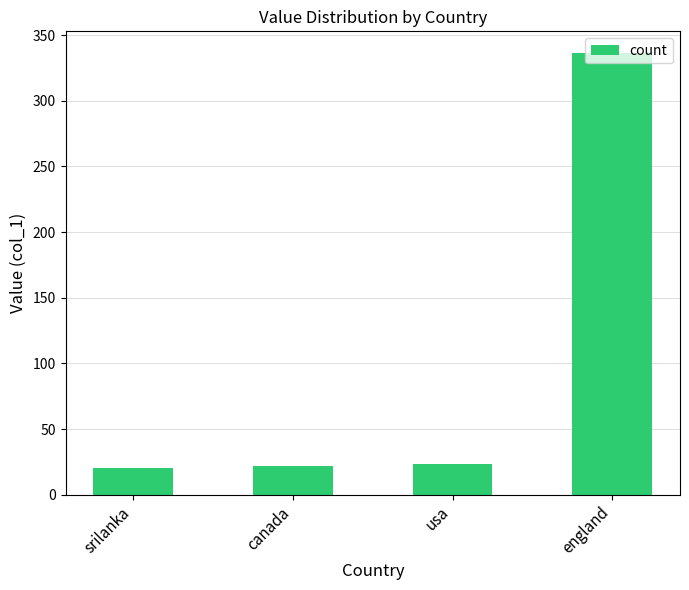

True or false: the data shows 571 at england.

False